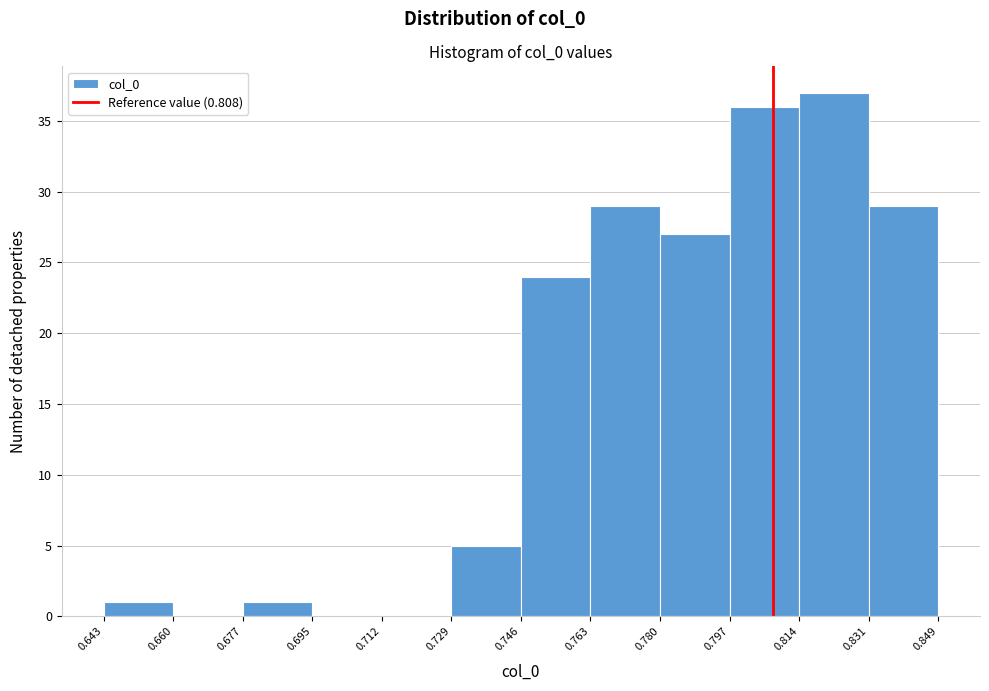

Reading left to right, transcribe this chart: for each bar, give the range it covers on the x-axis and its height. The values are not printed on the chart, so give them approximately, as read against the axis.

0.643 to 0.660: 1
0.660 to 0.677: 0
0.677 to 0.695: 1
0.695 to 0.712: 0
0.712 to 0.729: 0
0.729 to 0.746: 5
0.746 to 0.763: 24
0.763 to 0.780: 29
0.780 to 0.797: 27
0.797 to 0.814: 36
0.814 to 0.831: 37
0.831 to 0.849: 29